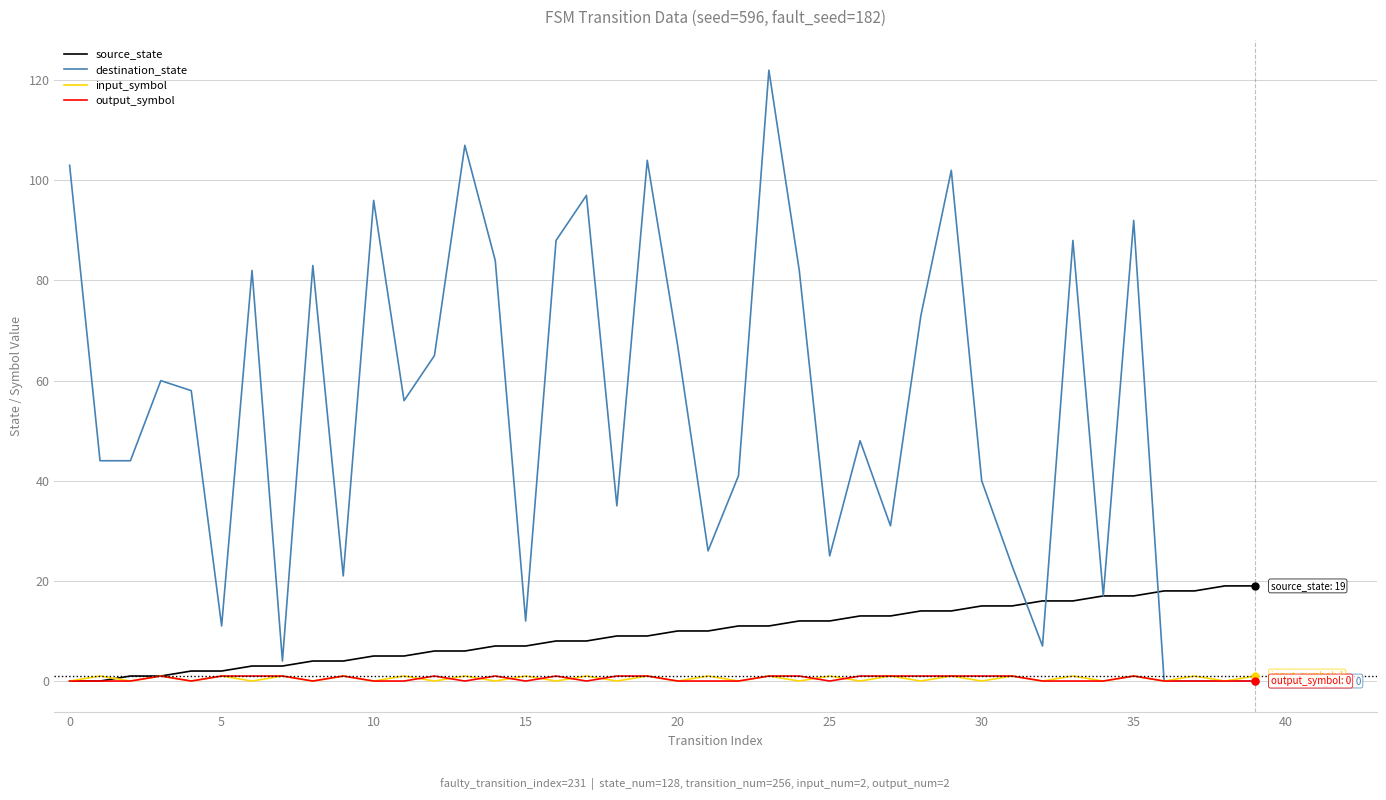

Which series has the largest total across all categories?

destination_state